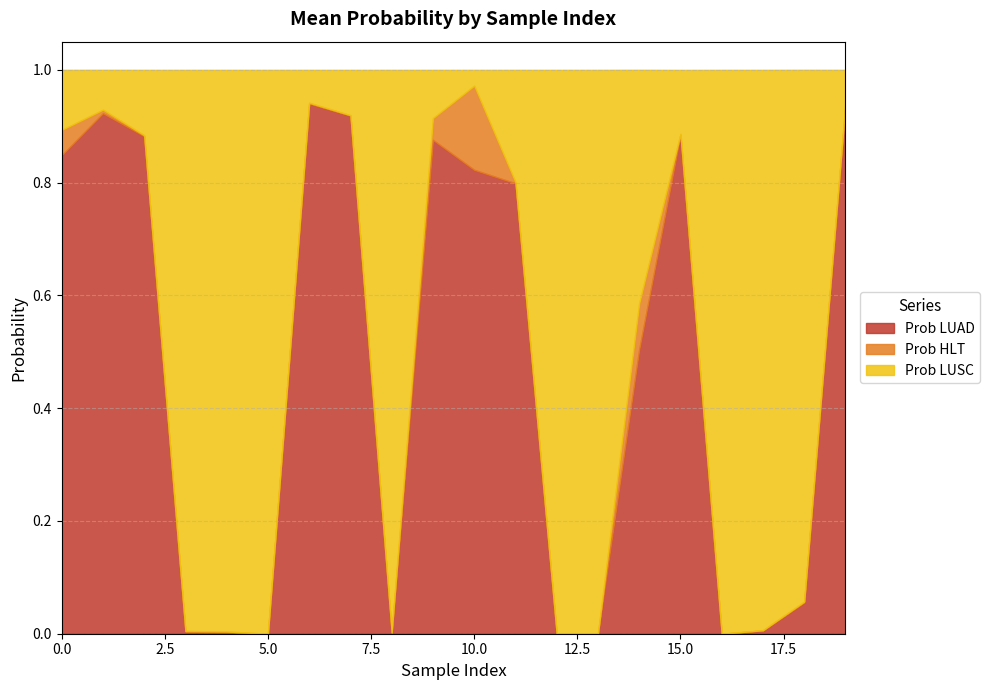

Where is Prob LUSC nearest to the value 0?

10